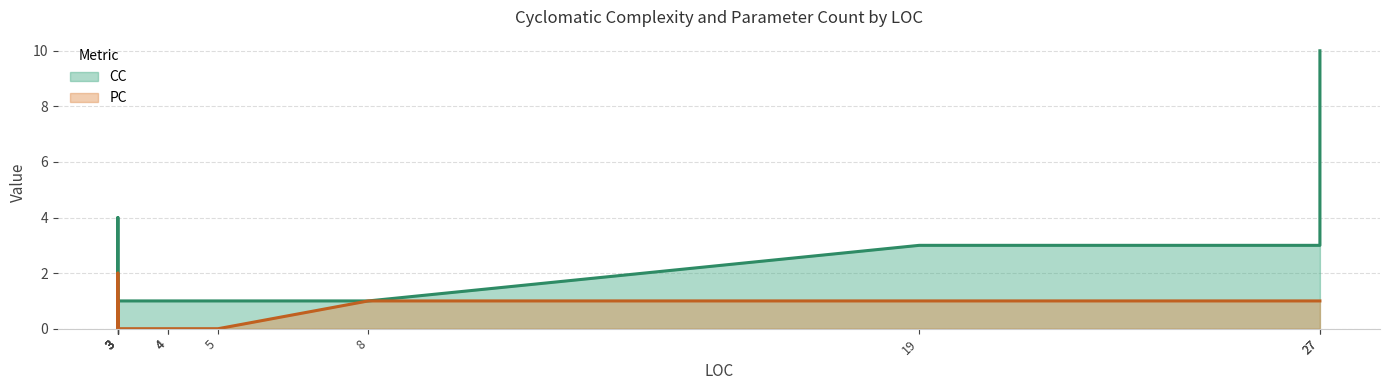

Count the CC values in the range 1 to 3.

12